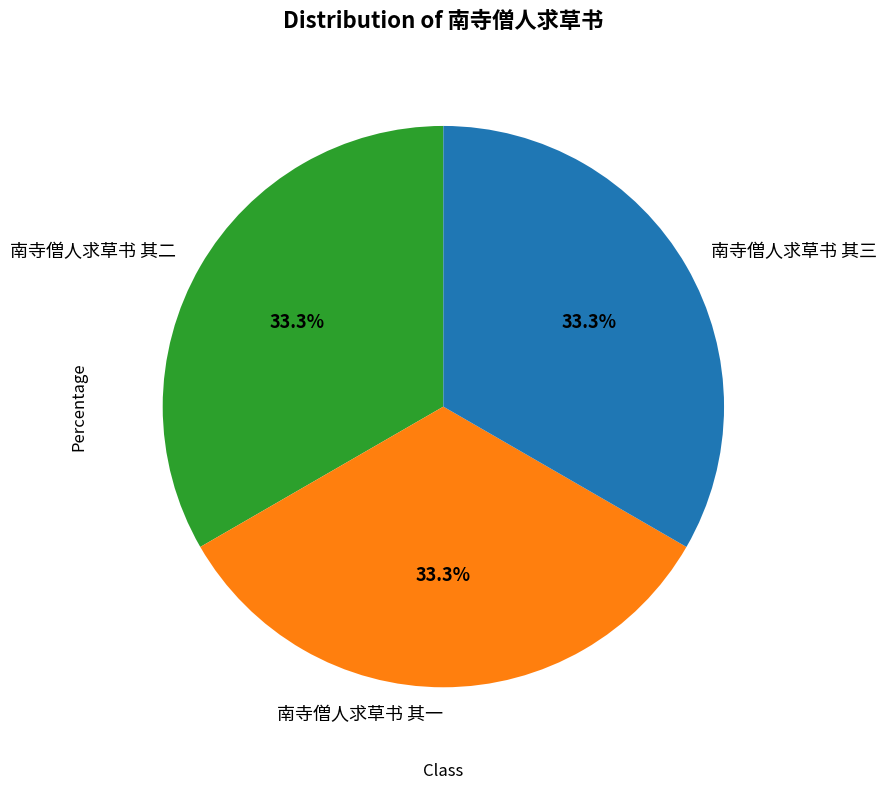

What portion of the pie excludes 南寺僧人求草书 其三?

66.7%